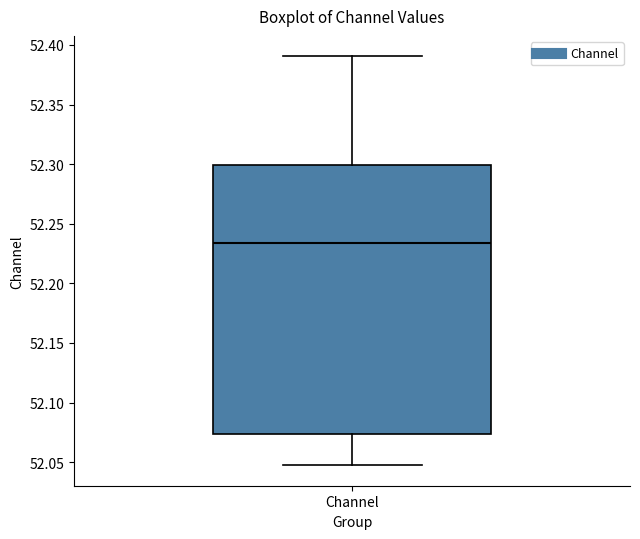

Where is the lower edge of the box for Channel on the y-axis? The values are not printed on the chart, so give them approximately, as read against the axis.

52.075